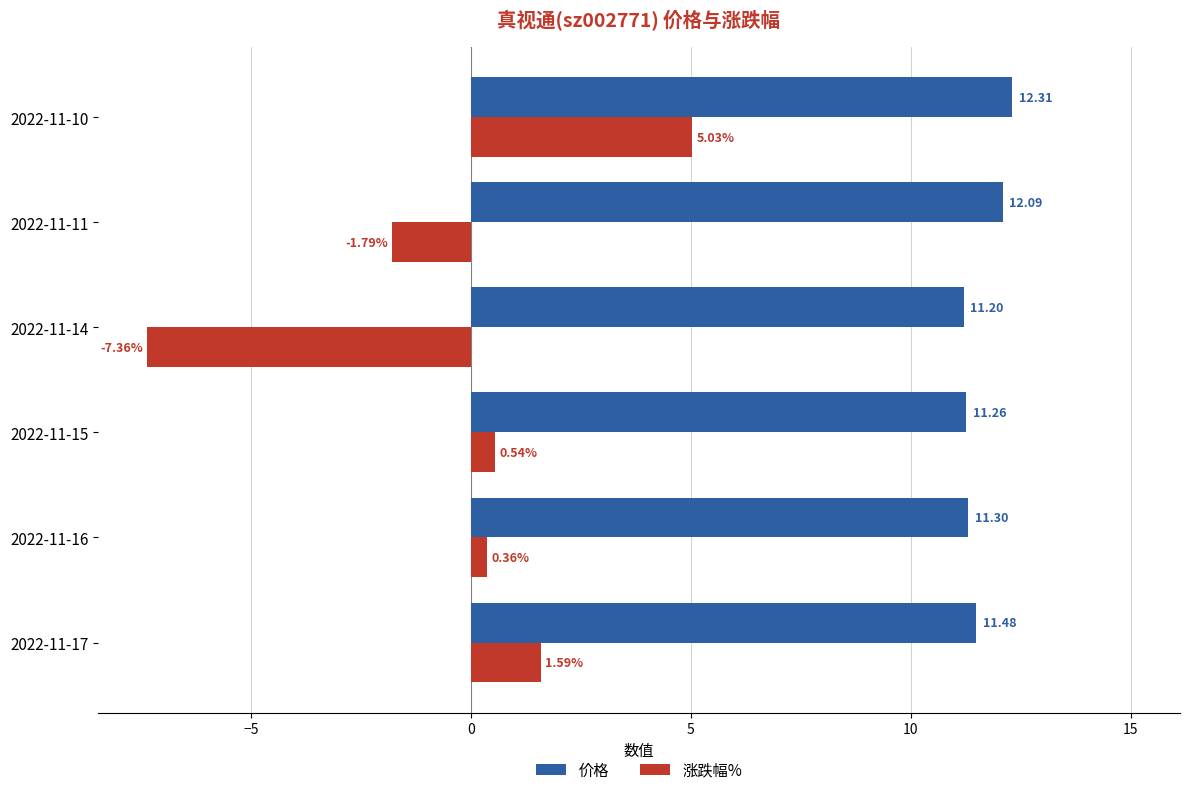

What is the difference between the maximum and minimum values in the 价格 series?

1.1